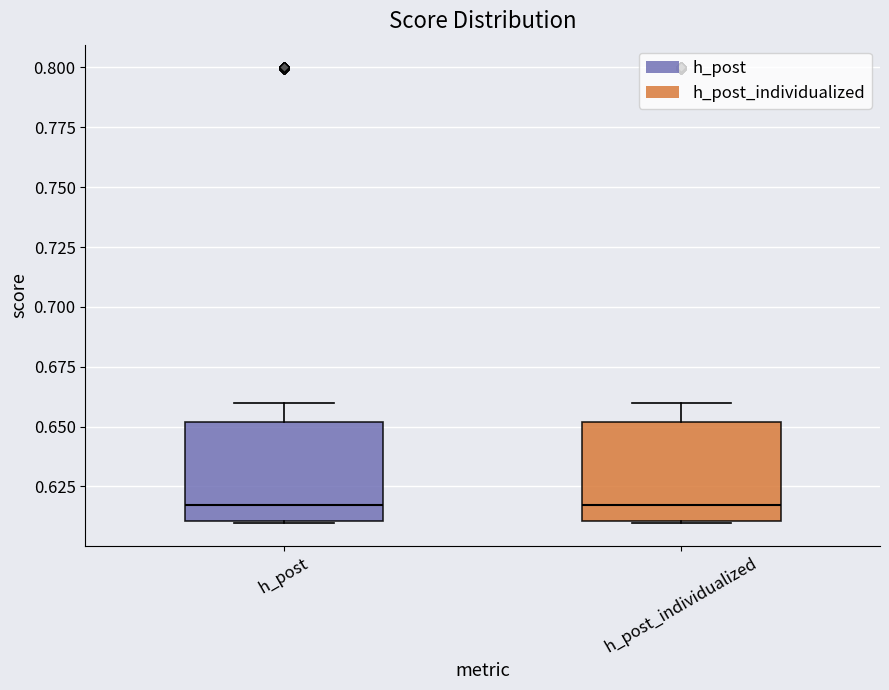

Where does the upper whisker of the box for h_post_individualized end on the y-axis? The values are not printed on the chart, so give them approximately, as read against the axis.

0.660